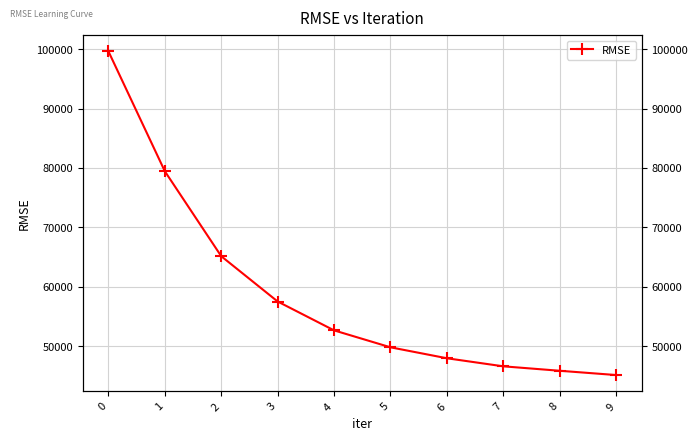

Reading right to left, what are all the values shown in this chart?

45147.6	45867.1	46614.4	47972.9	49816.1	52665.5	57524.5	65147.0	79449.2	99637.3